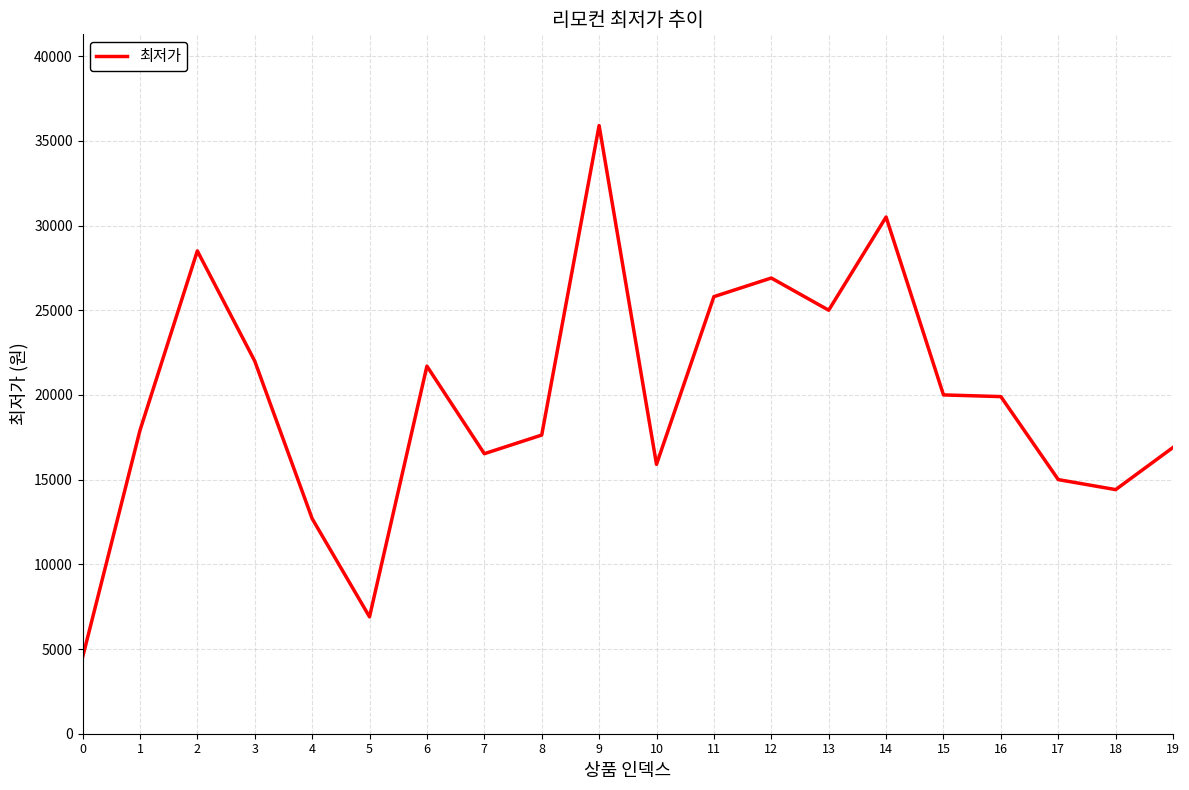

What value does the data have at 11?

25800